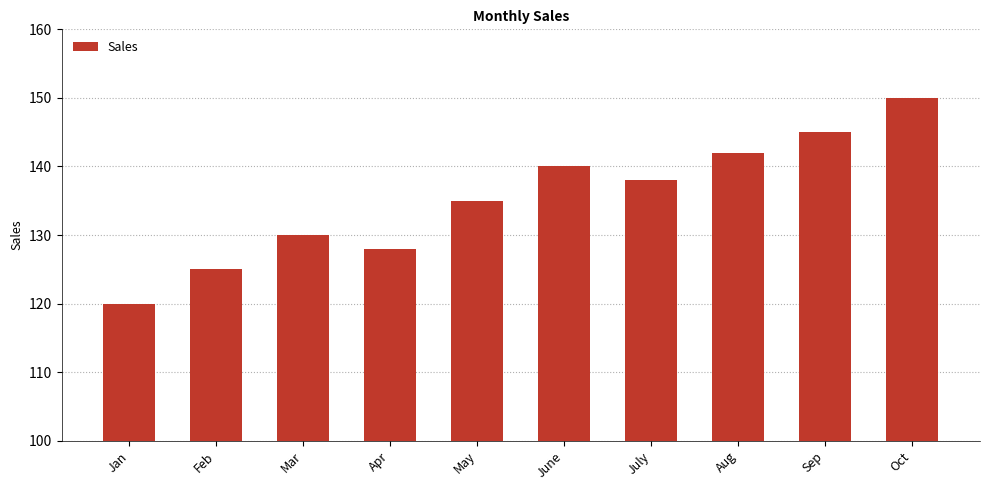

At which label does the data first exceed 138?

June